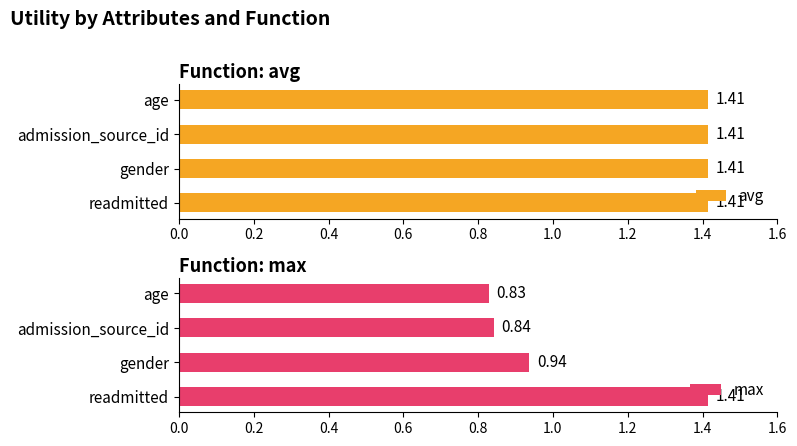

How many bars are there in total?

8